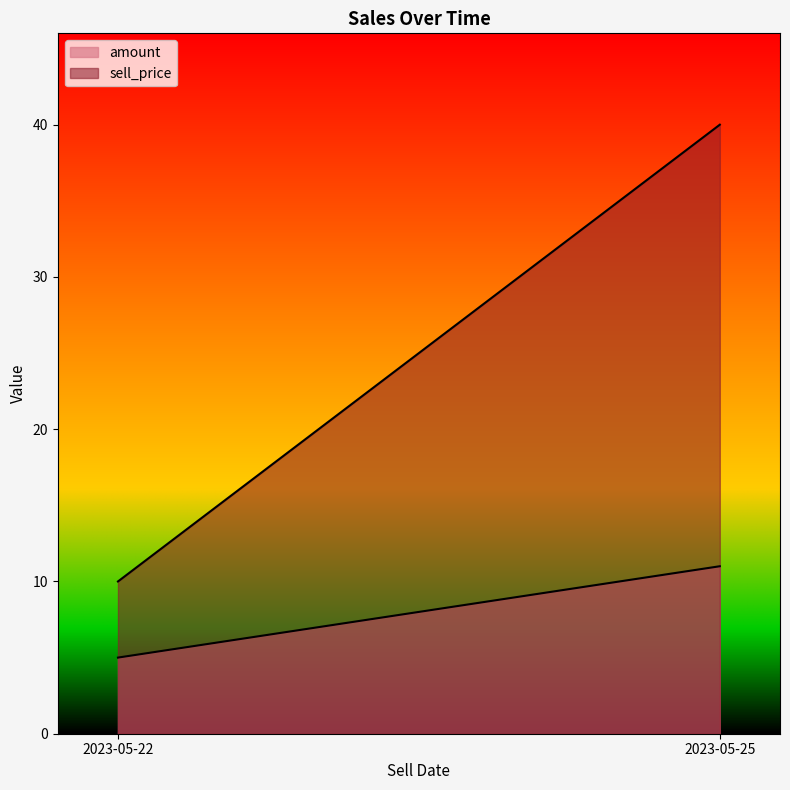

What is the spread (max minus min) of values at 2023-05-22?

5